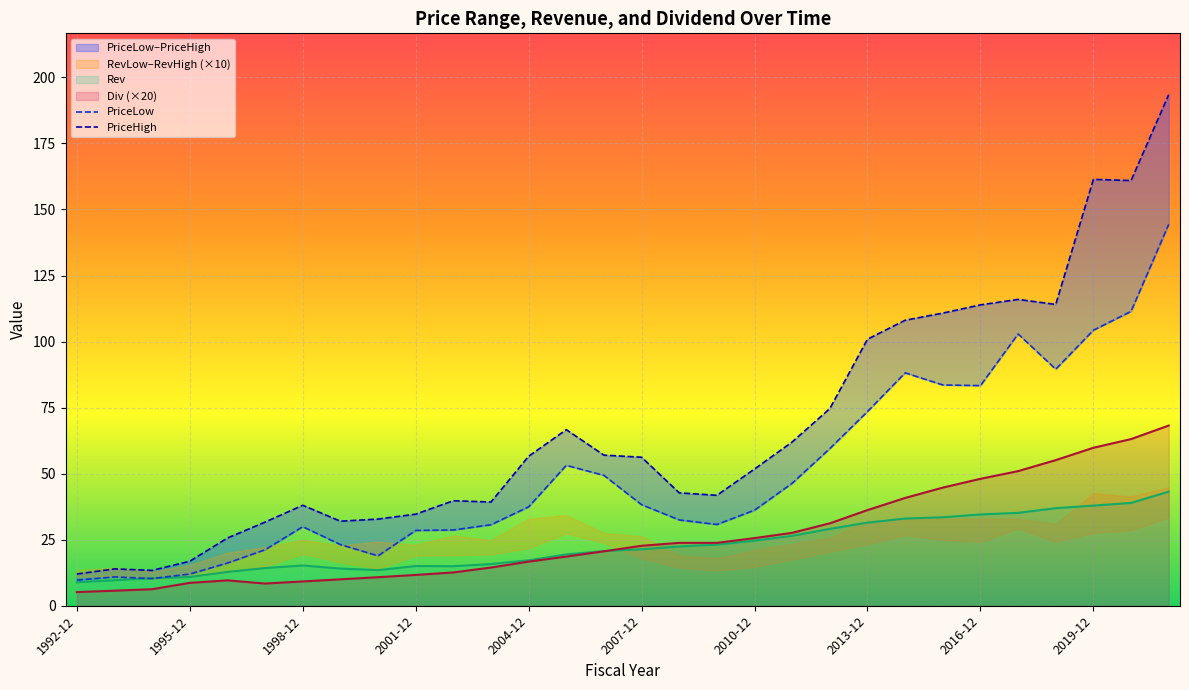

True or false: Div (×20) has a value of 31.7 at 2016-12.

False